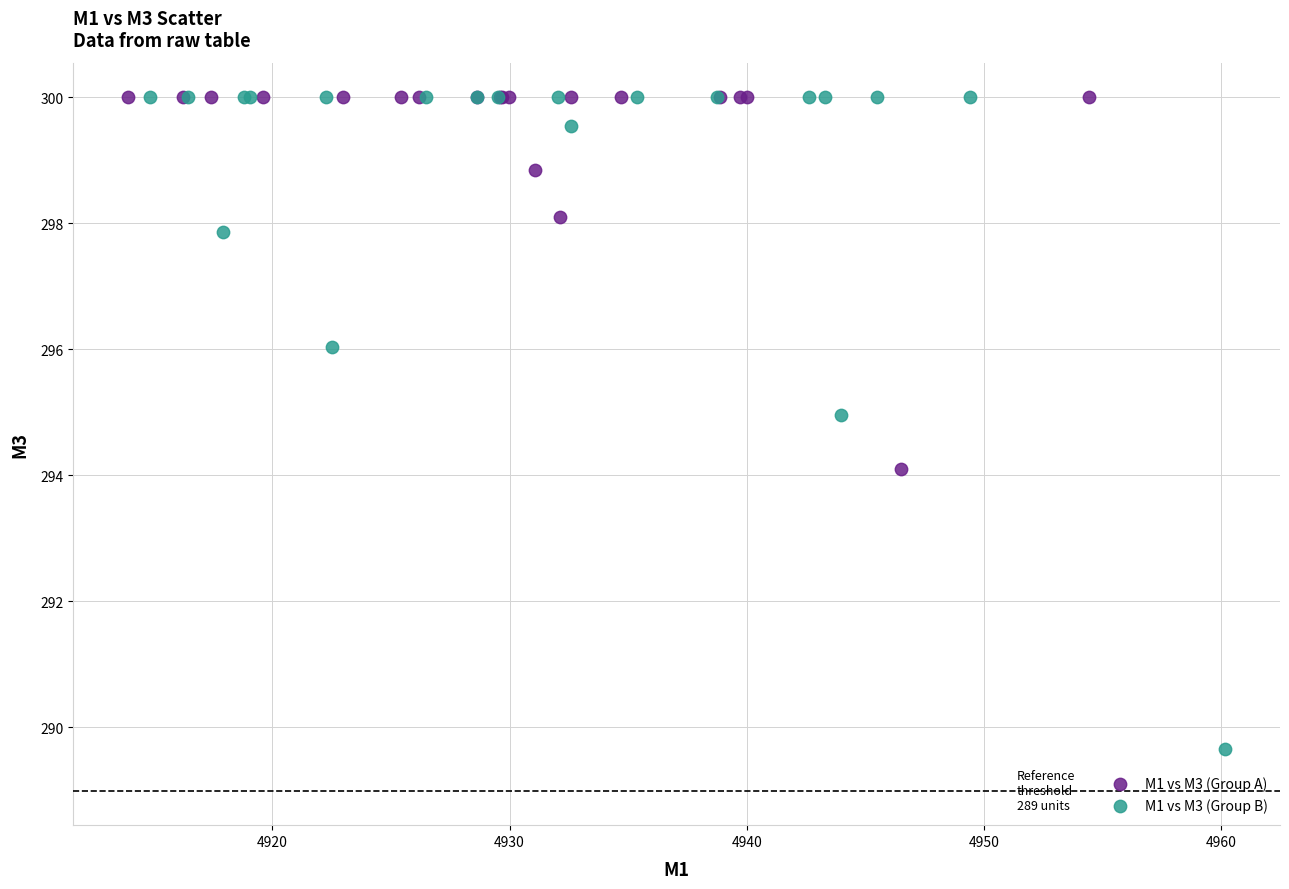

Which series has the largest Y range (max minus min)?

M1 vs M3 (Group B)